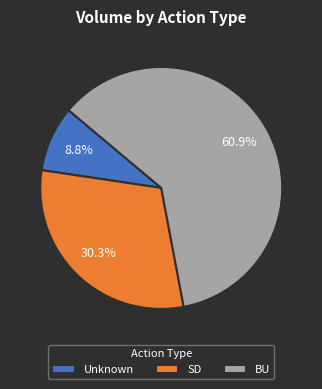

Which slice is the largest?

BU